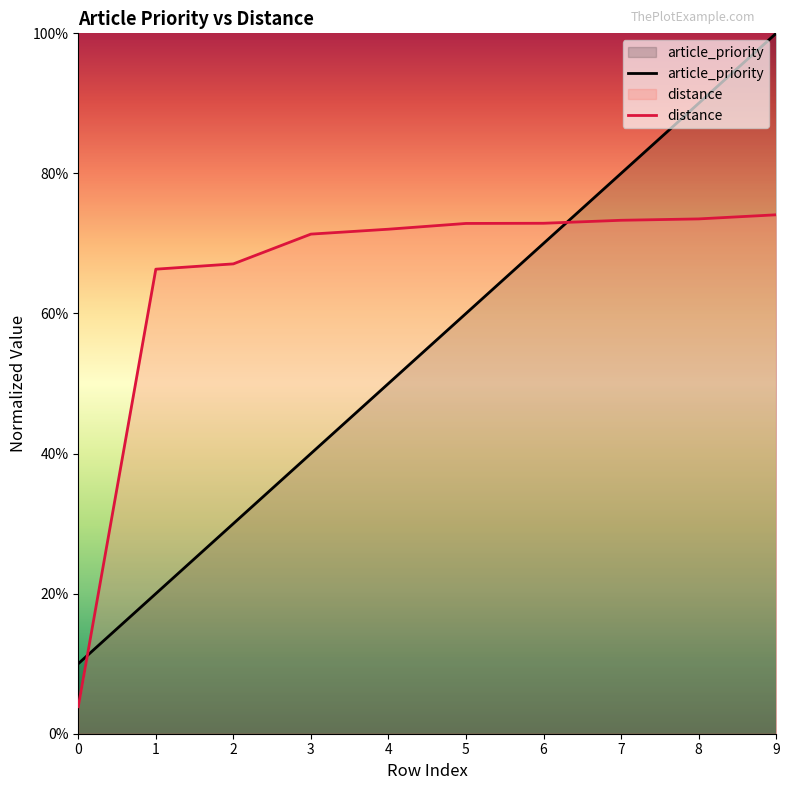

Reading right to left, transcribe all the data shown in this chart.

article_priority: 1.0	0.9	0.8	0.7	0.6	0.5	0.4	0.3	0.2	0.1
distance: 0.7	0.7	0.7	0.7	0.7	0.7	0.7	0.7	0.7	0.0